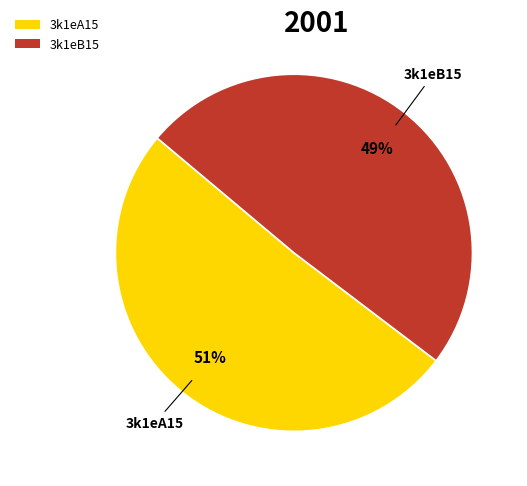

True or false: 3k1eA15 accounts for 56% of the total.

False